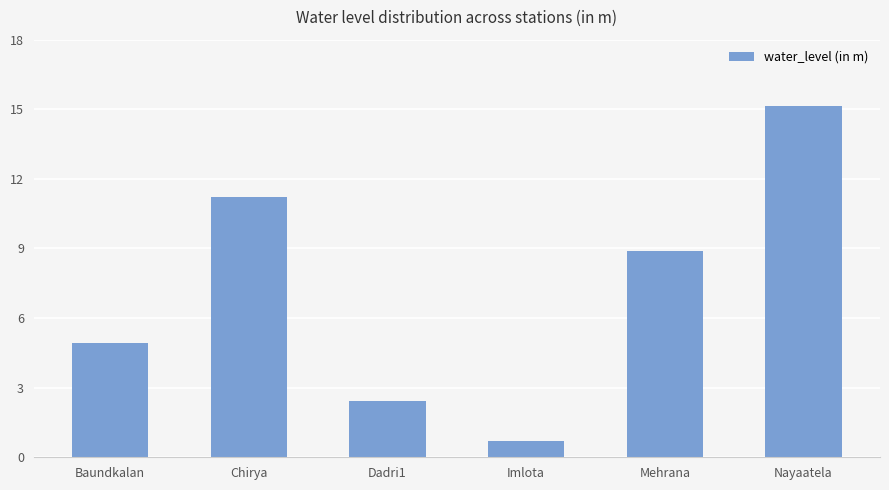

True or false: the data shows 3.2 at Dadri1.

False